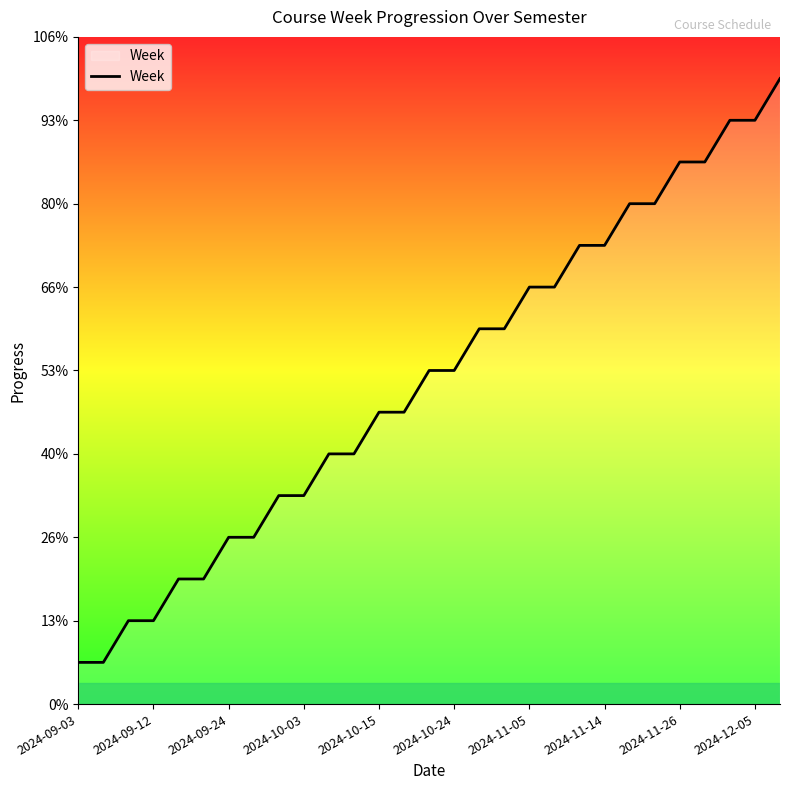

Is this an area chart (filled region under the line)?

Yes